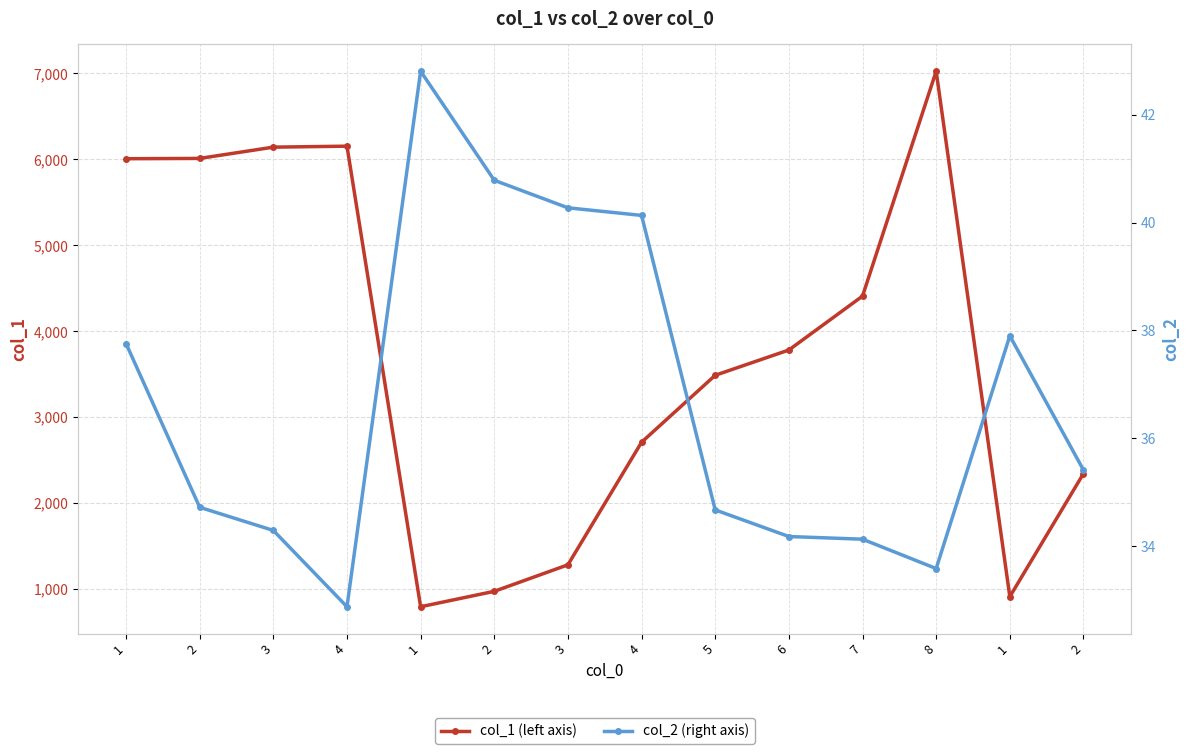

What is the sum of all col_2 values?

513.5